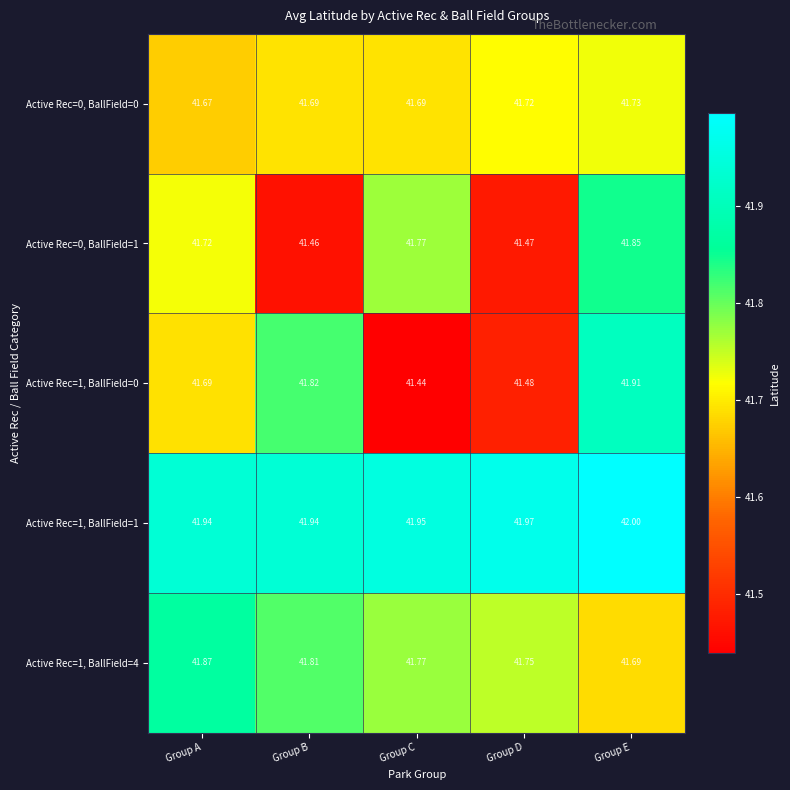

Is the value of Active Rec=1, BallField=0 at Group D greater than the value of Active Rec=1, BallField=1 at Group B?

No